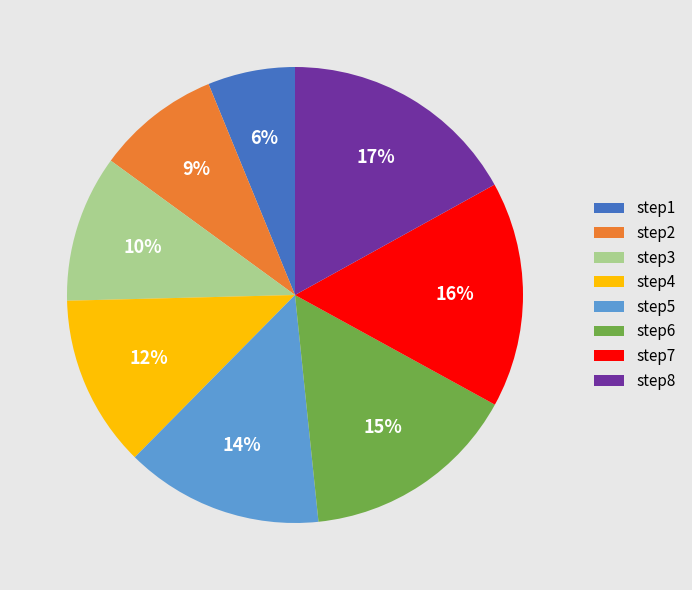

Is the sum of step5 and step1 greater than half?

No